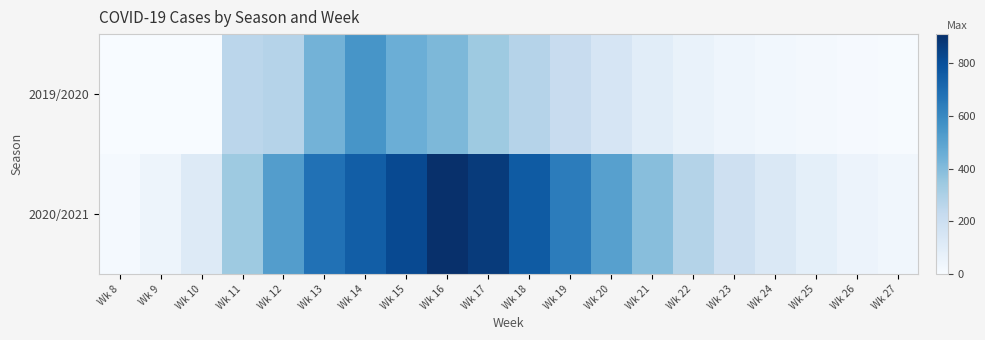

What is the total value across all series at Wk 9?

45